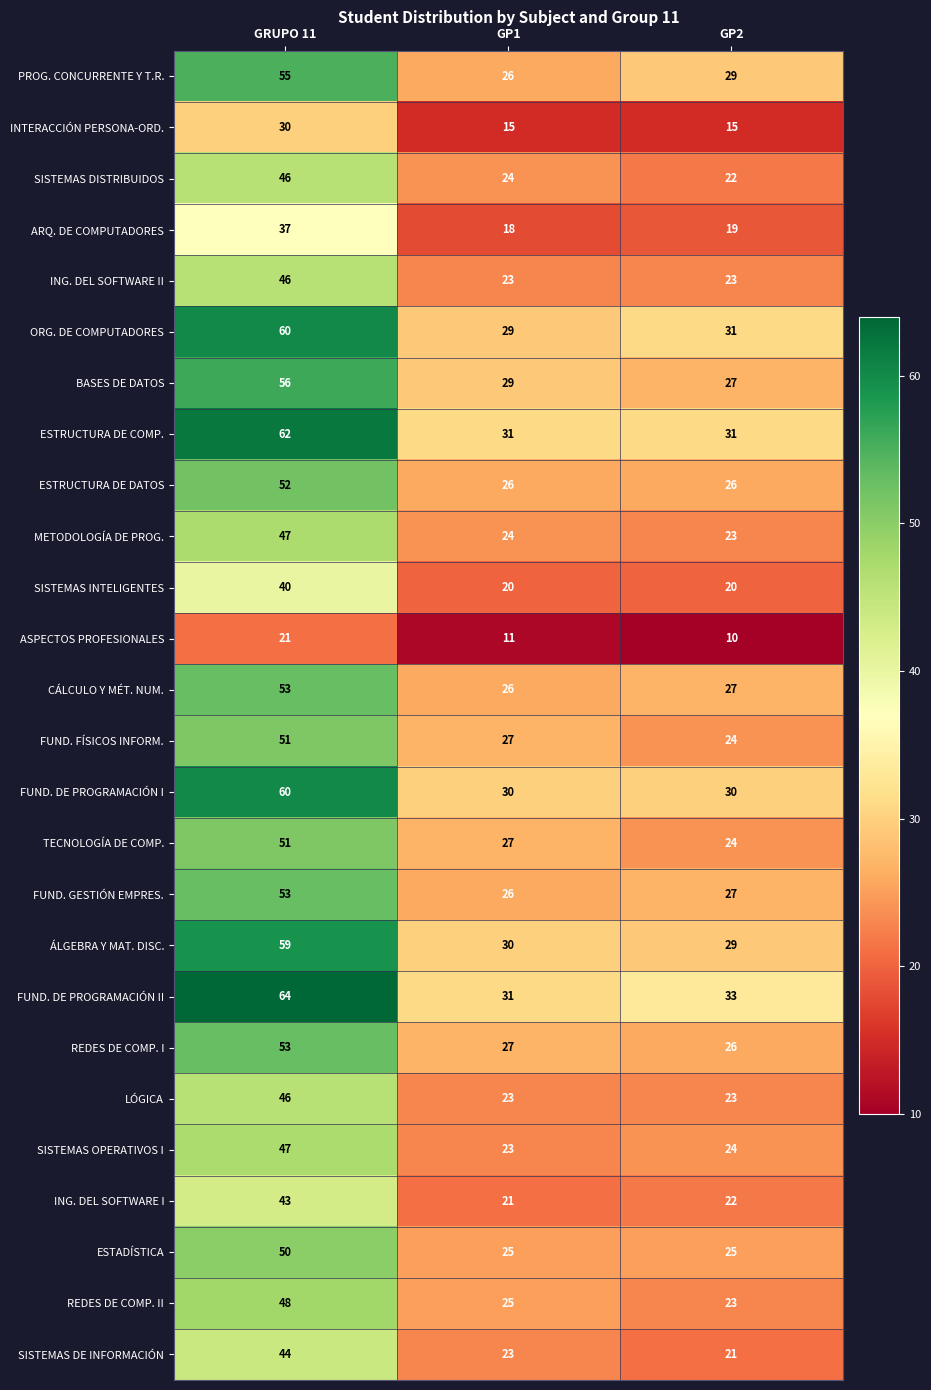

List the labels in order of ASPECTOS PROFESIONALES value, smallest first.

GP2, GP1, GRUPO 11